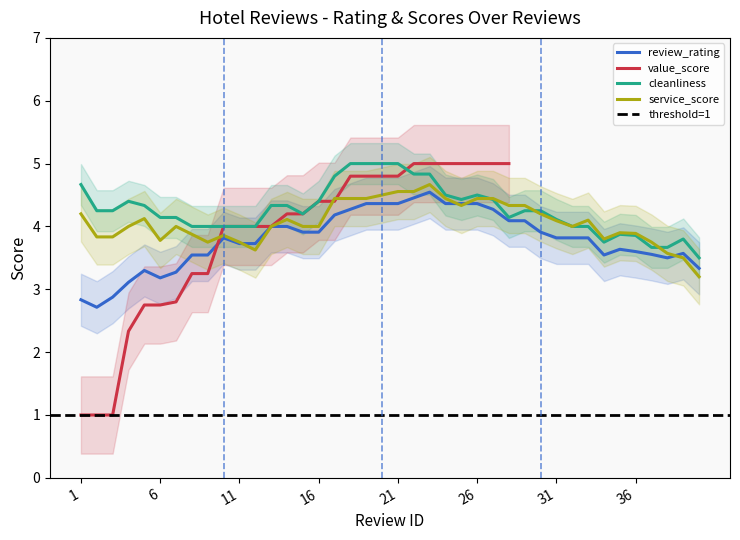

Read the review_rating value at 36.

3.6